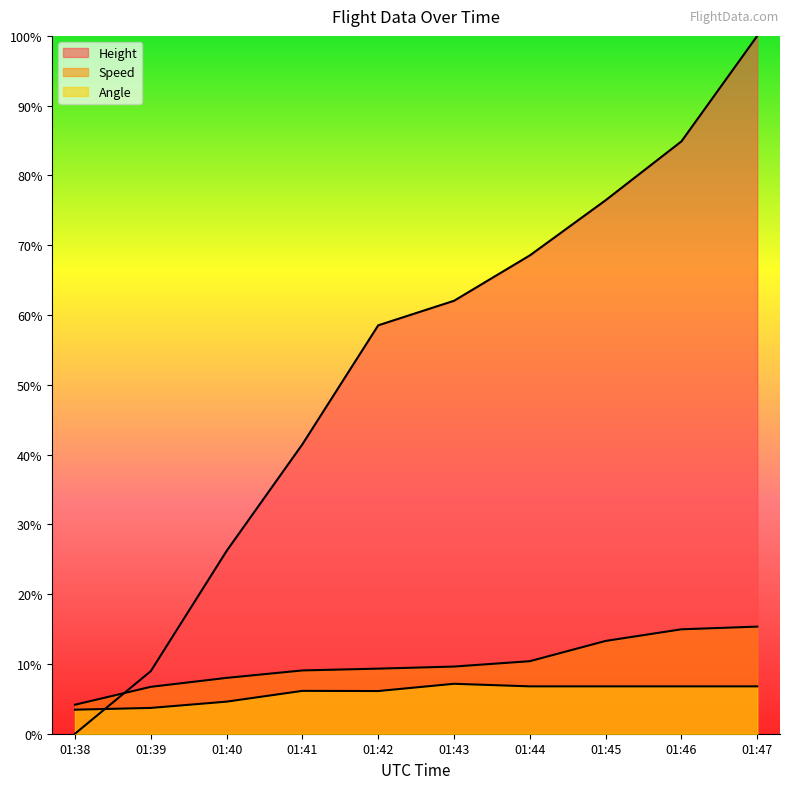

What is the difference between the highest and lowest values at 01:39?

5.3